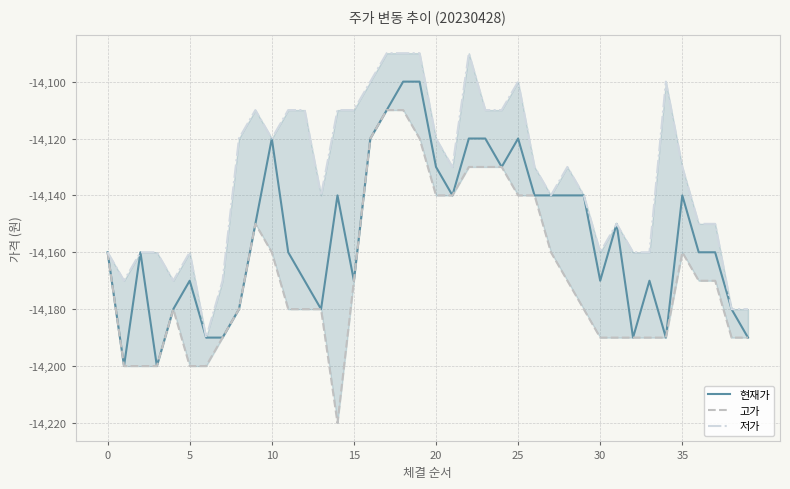

At how many categories does at least one series exceed -14168?

34